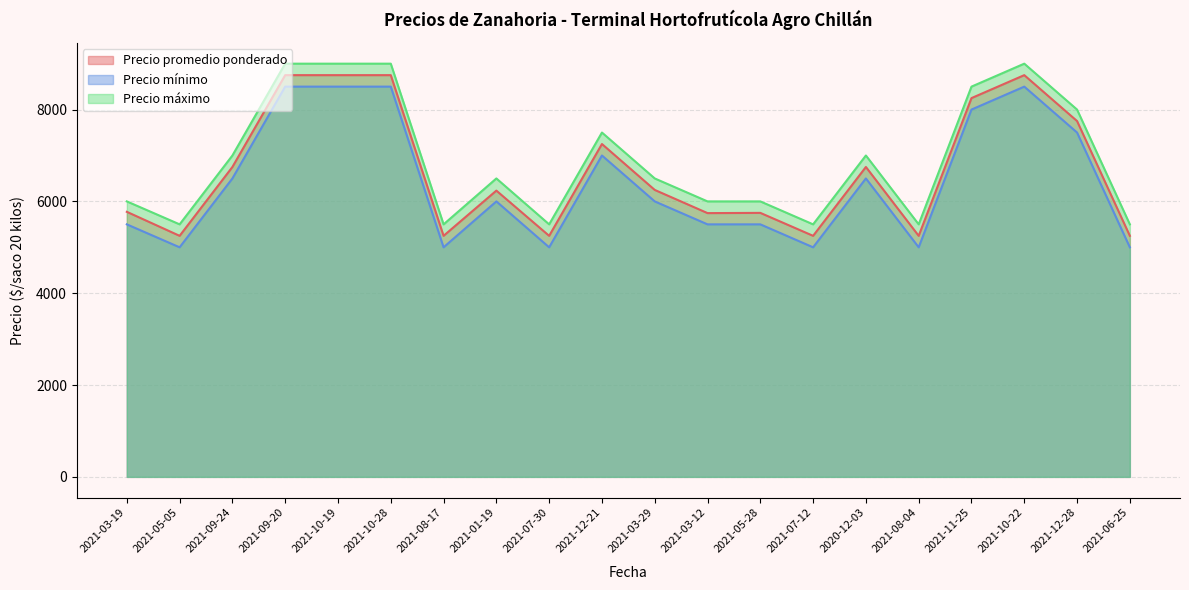

At 2021-05-05, list the series in order from largest to smallest.

Precio máximo, Precio promedio ponderado, Precio mínimo